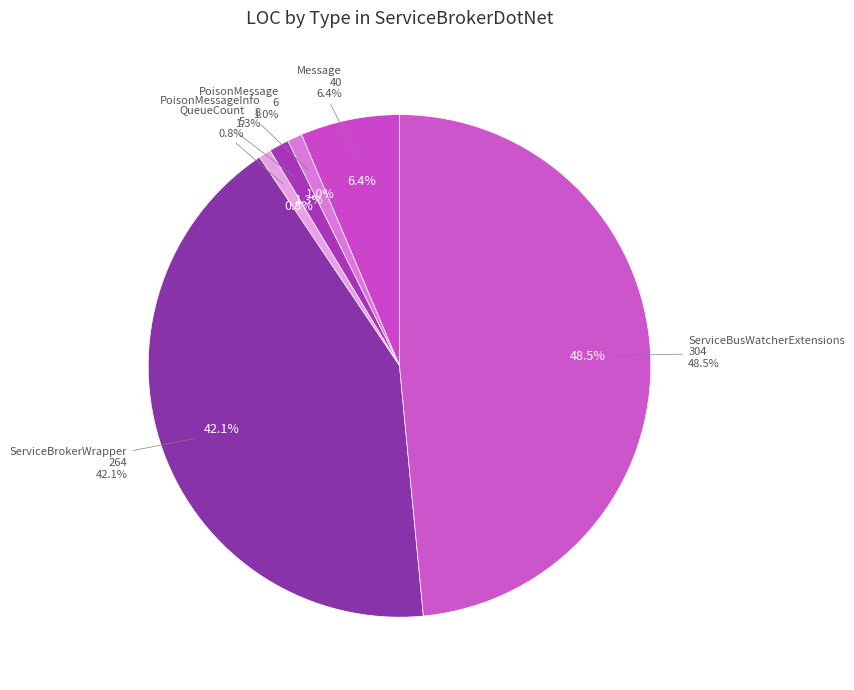

To the nearest percent, what percentage of the pie is PoisonMessage?

1%